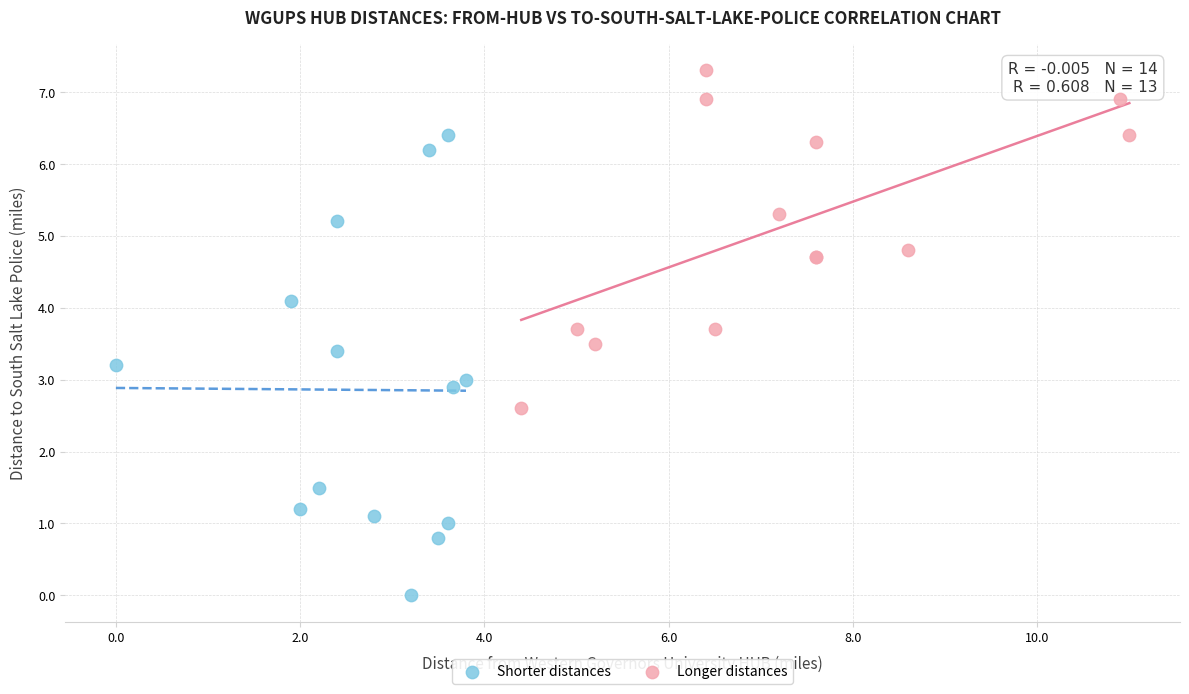

Which series contains the lowest Y value?

Shorter distances